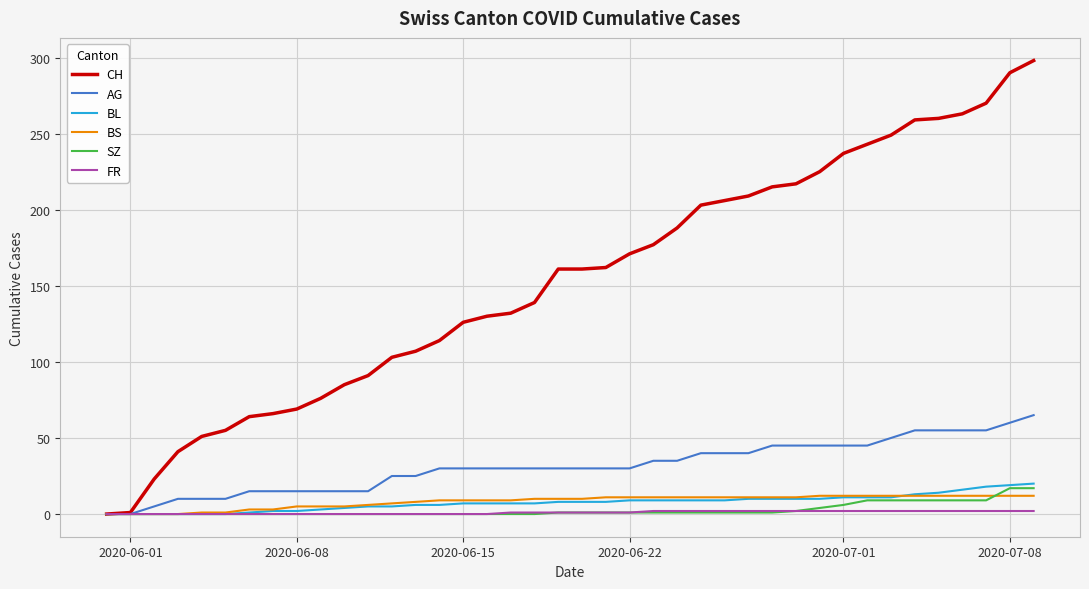

Which series has the widest spread of values?

CH